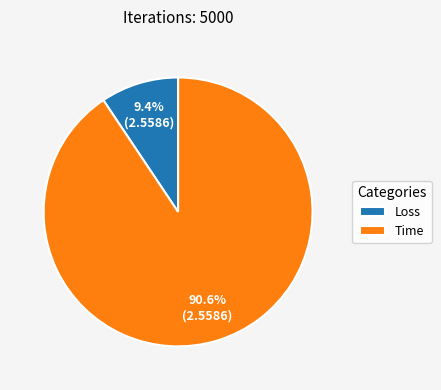

Which category accounts for the majority?

Time